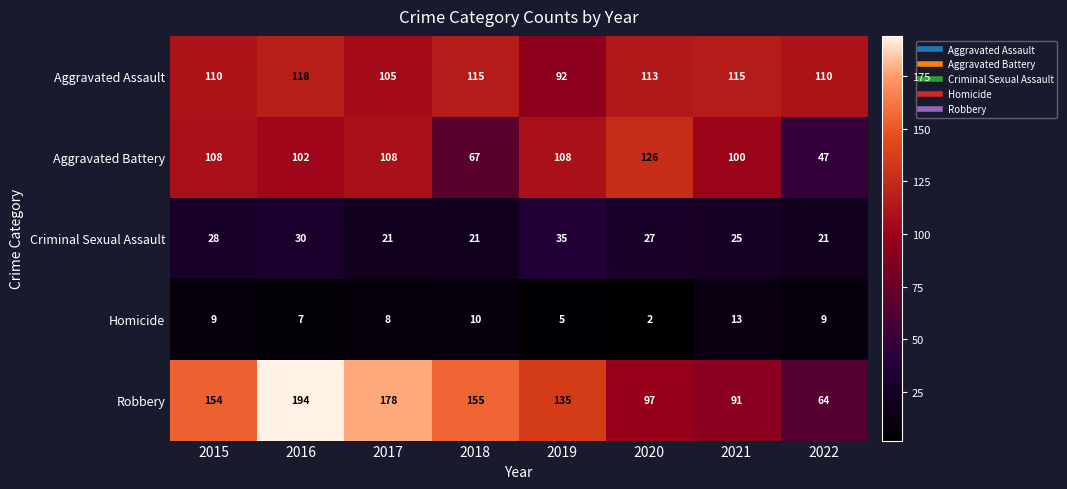

Is it true that Robbery equals 346 at 2016?

False